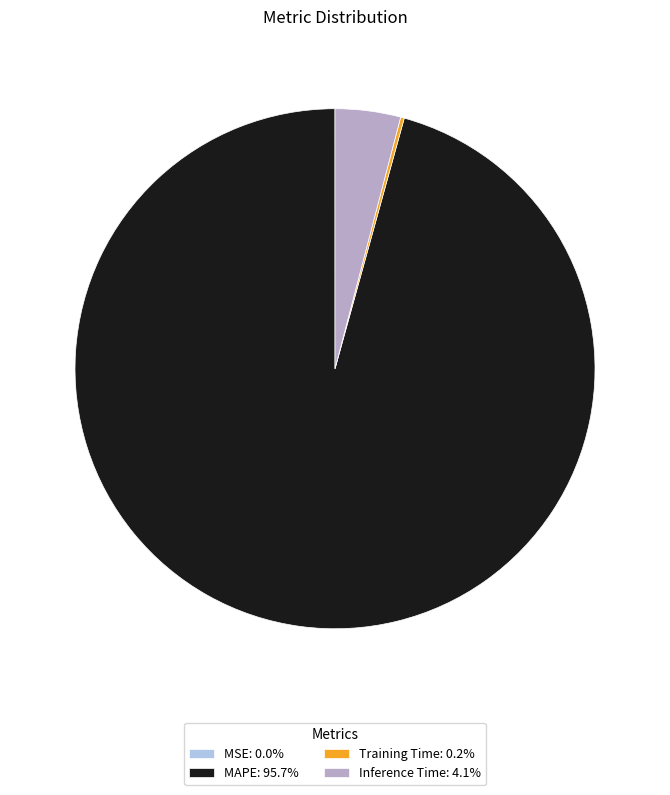

Do Inference Time: 4.1% and MAPE: 95.7% together represent more than half of the pie?

Yes